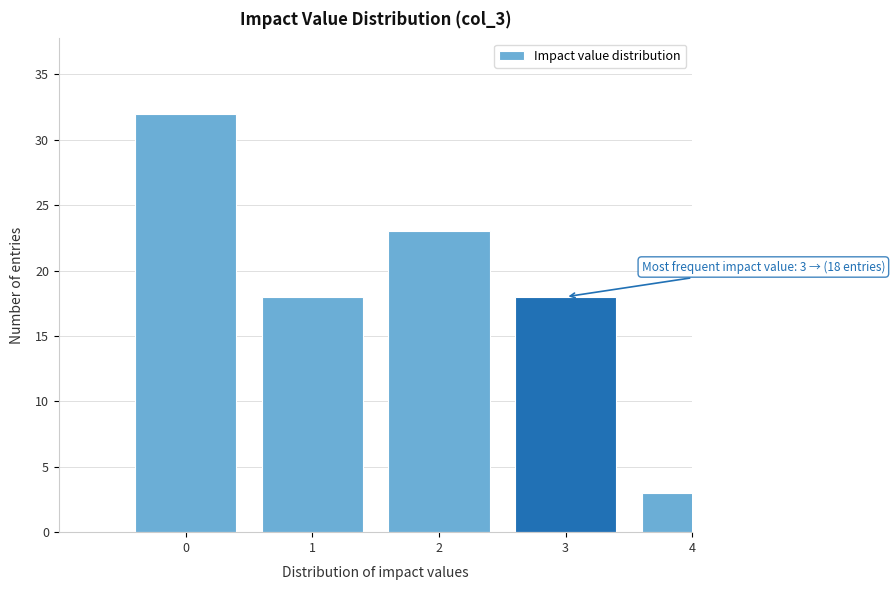

Reading left to right, list all the values displayed in this chart.

0=32	1=18	2=23	3=18	4=3